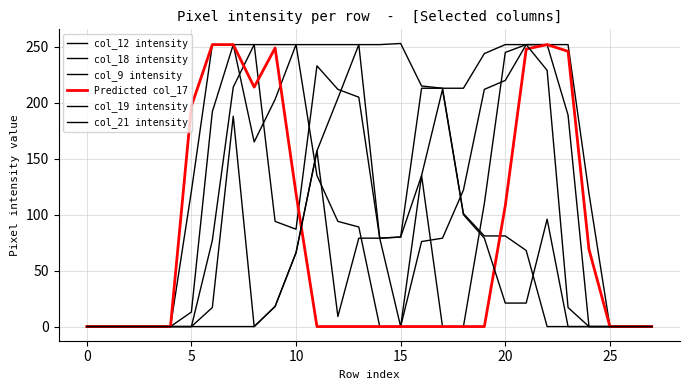

What is the value of the col_12 intensity point at the 19th from the left?

122